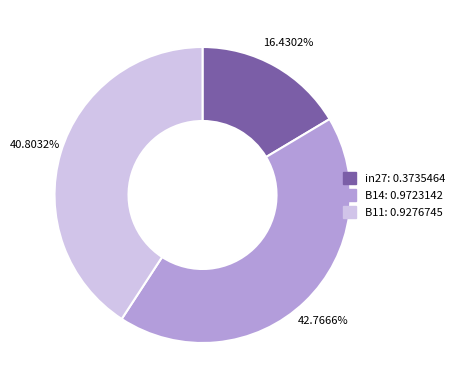

What percentage is the B14 slice, to the nearest percent?

43%